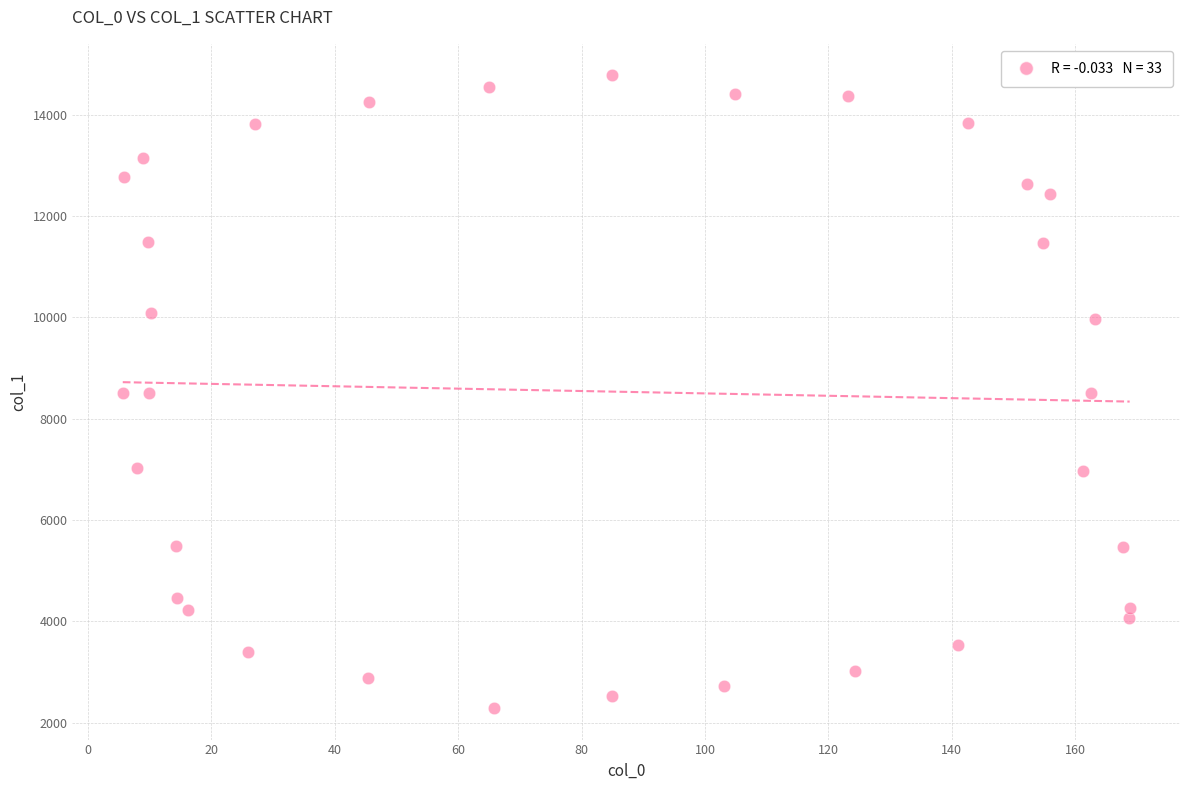

What is the range of X values (max minus min)?

163.1